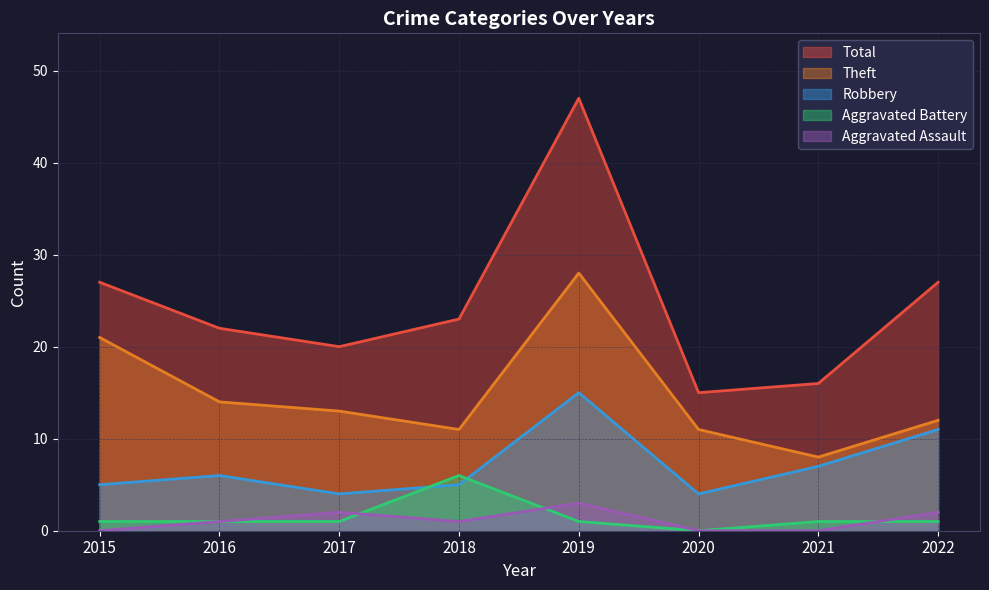

Is it true that Robbery equals 10 at 2016?

False